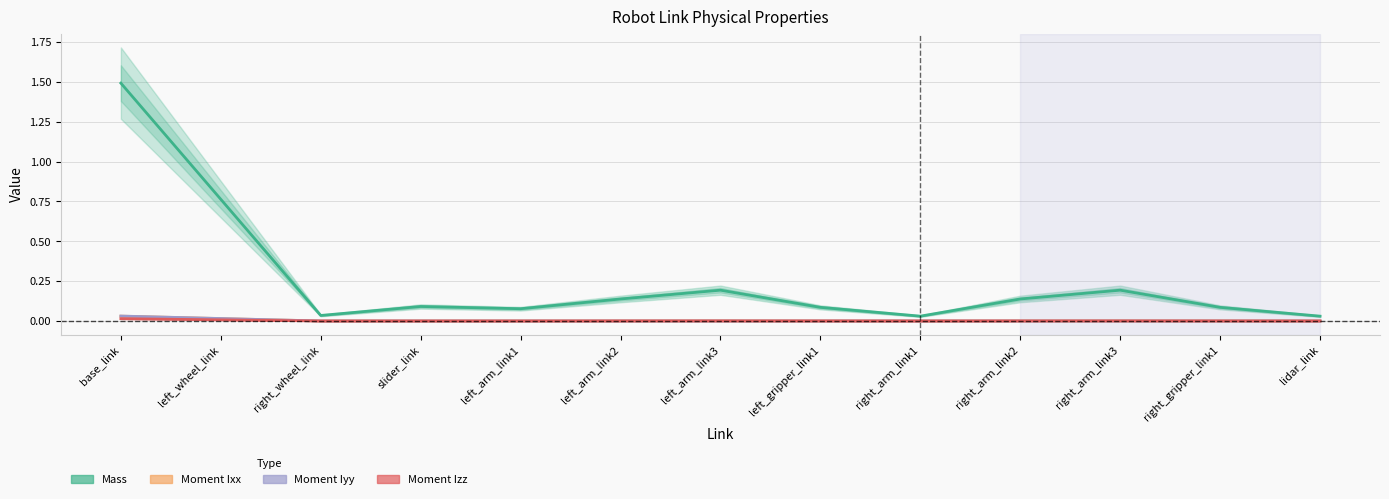

Which label corresponds to the smallest value in the chart?

lidar_link